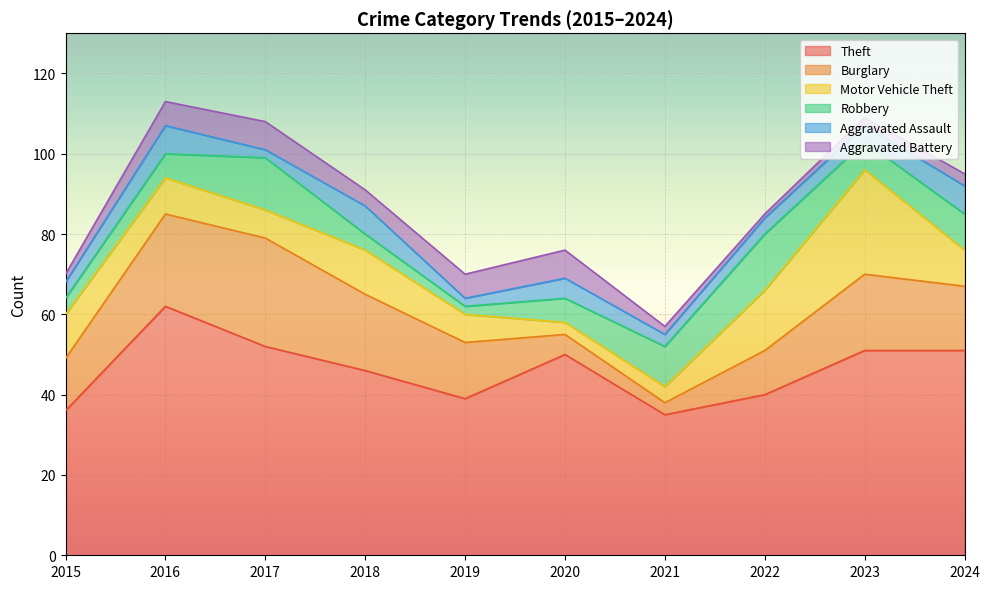

At 2020, list the series in order from smallest to largest.

Motor Vehicle Theft, Burglary, Aggravated Assault, Robbery, Aggravated Battery, Theft